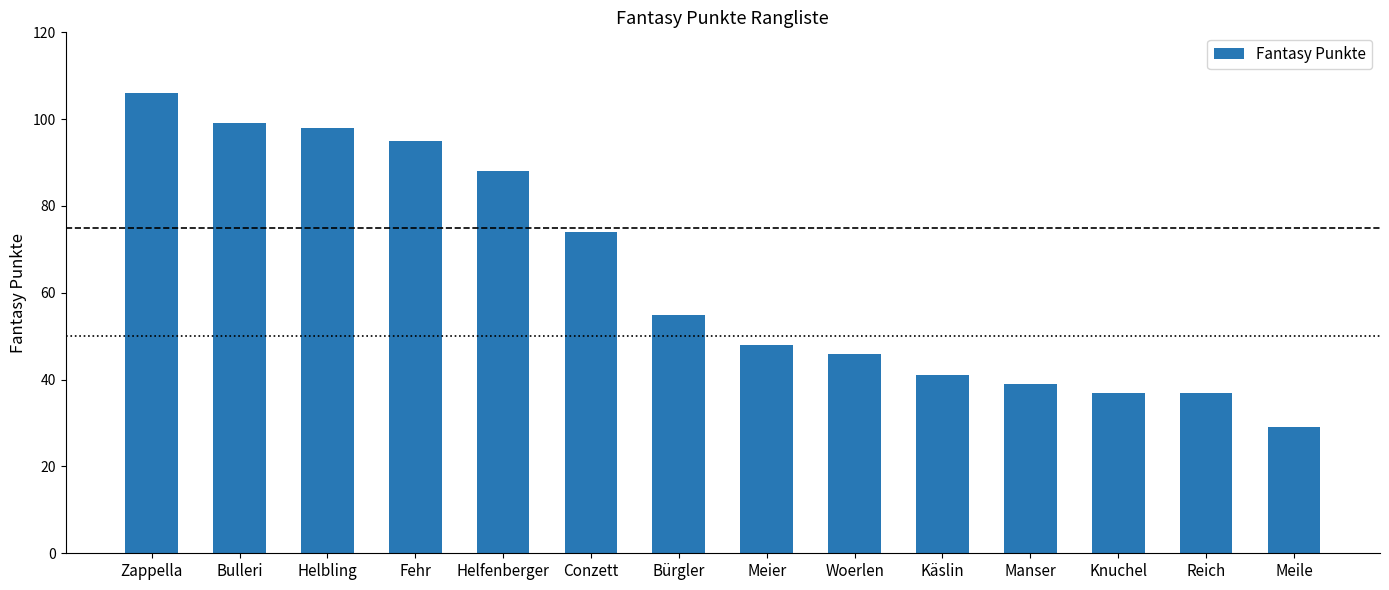

Read the value at Reich, to the nearest 5.

35